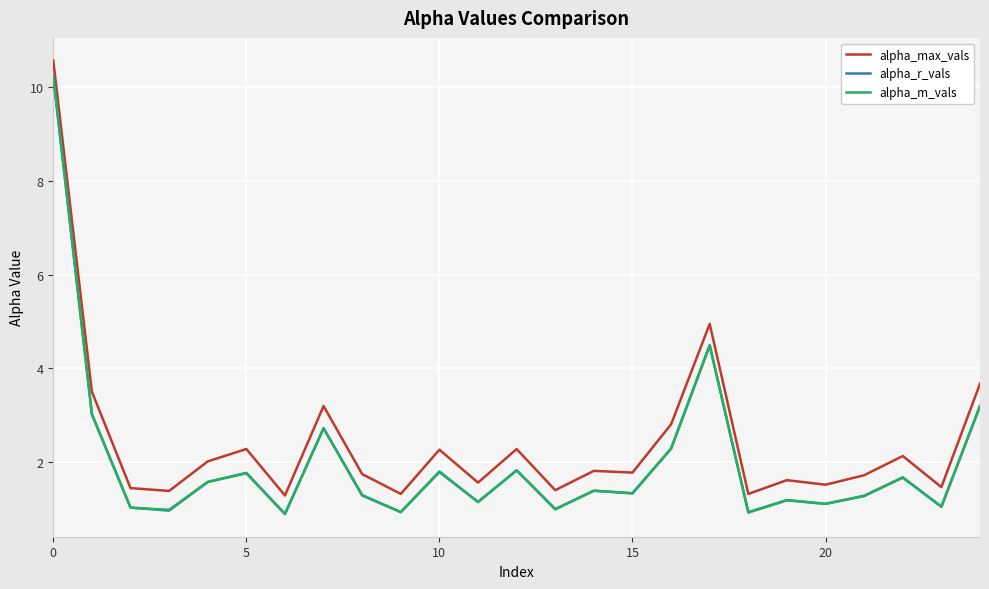

What is the smallest value displayed?

0.9